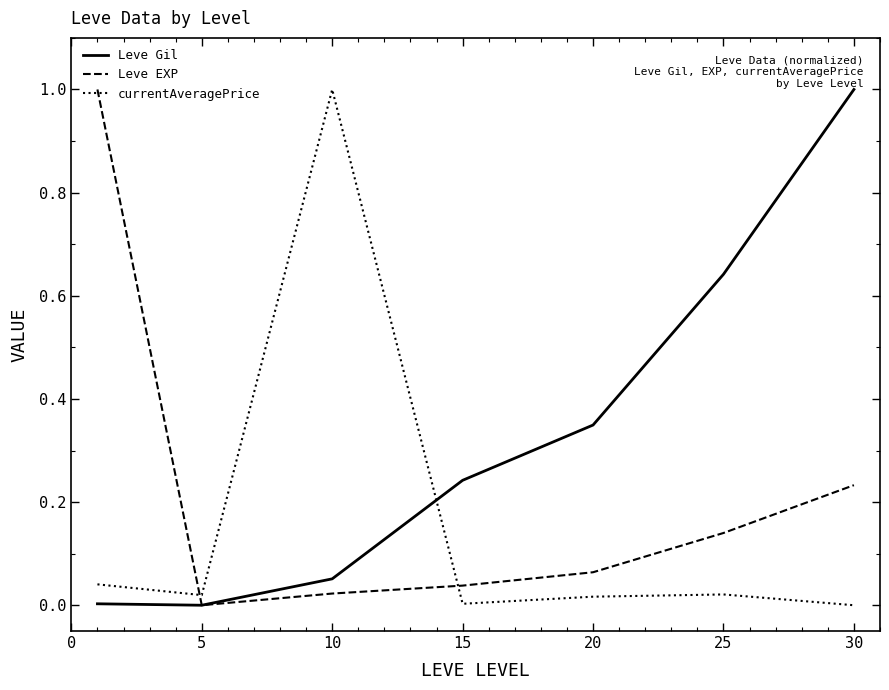

What is the highest value of the Leve EXP series?

1.0